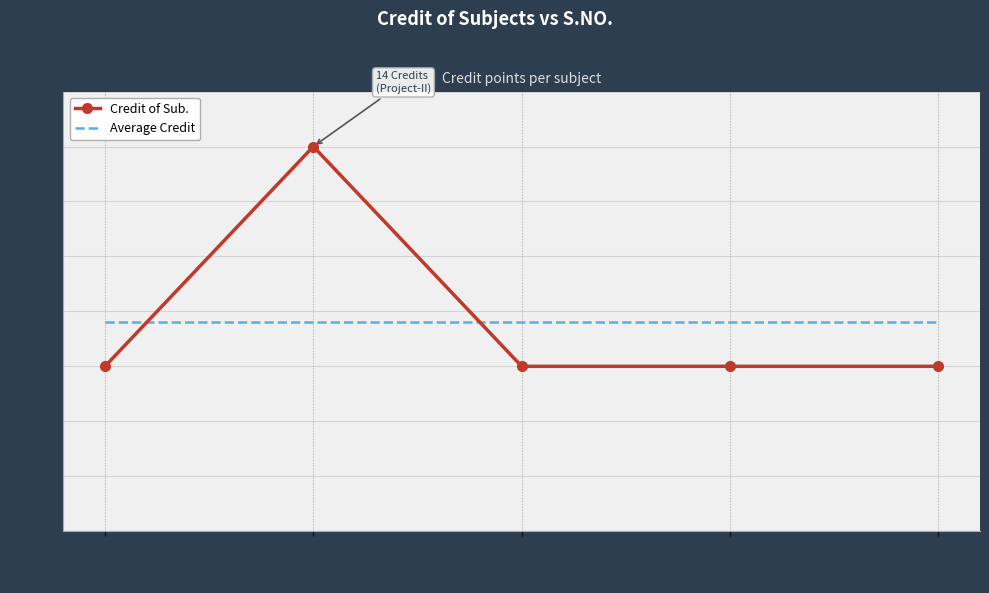

What is the lowest value of the Average Credit series?

7.6